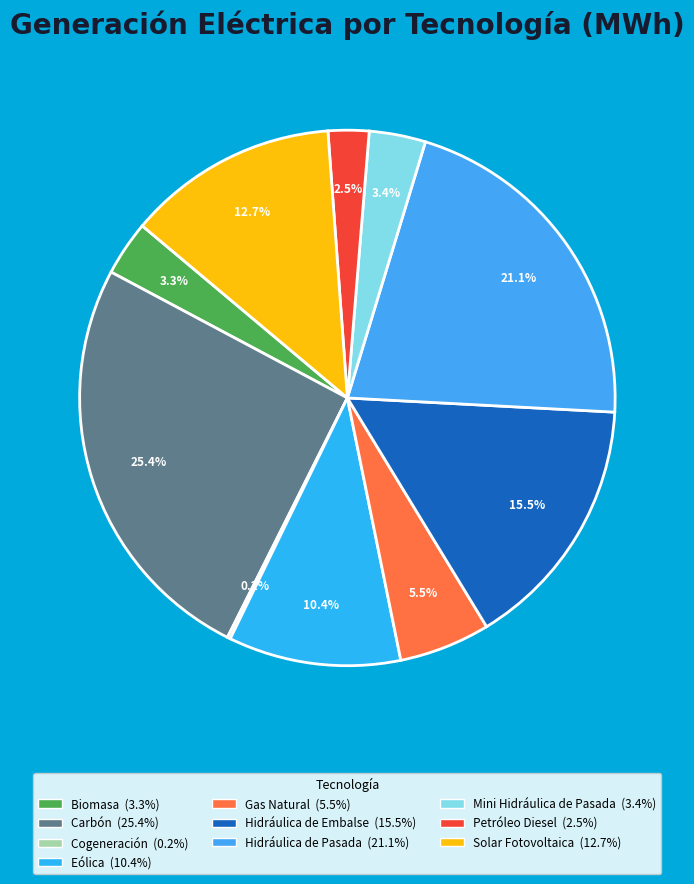

Which category has the biggest portion of the pie?

Carbón